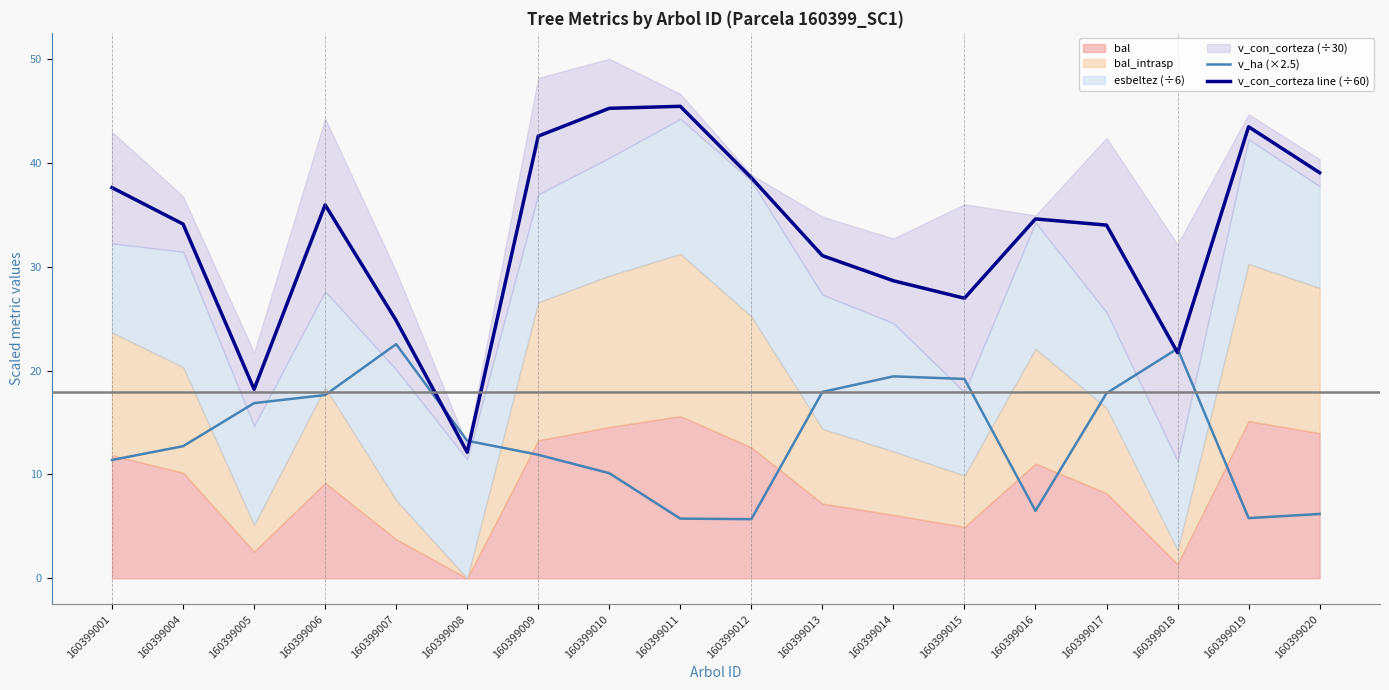

Which series has the largest total across all categories?

v_con_corteza line (÷60)